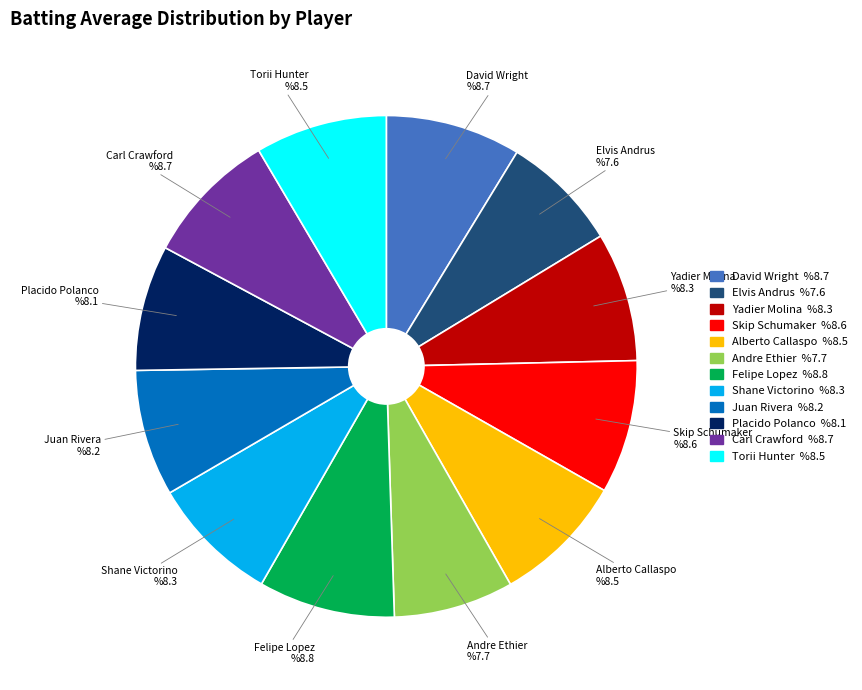

Does Shane Victorino represent more than half of the total?

No